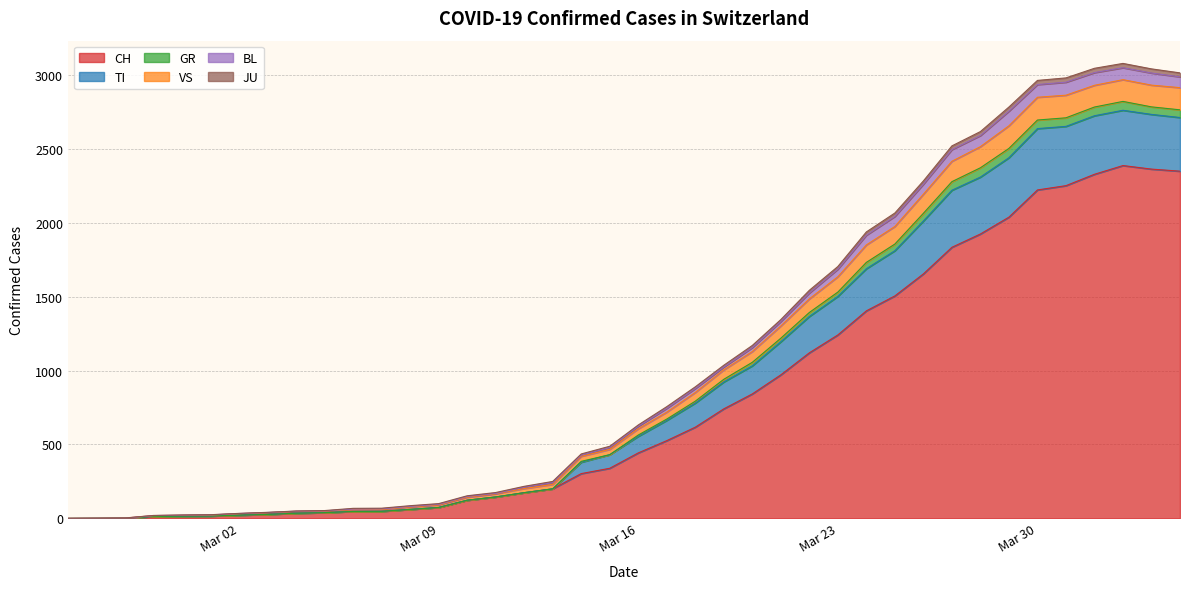

Does the chart have visible grid lines?

Yes